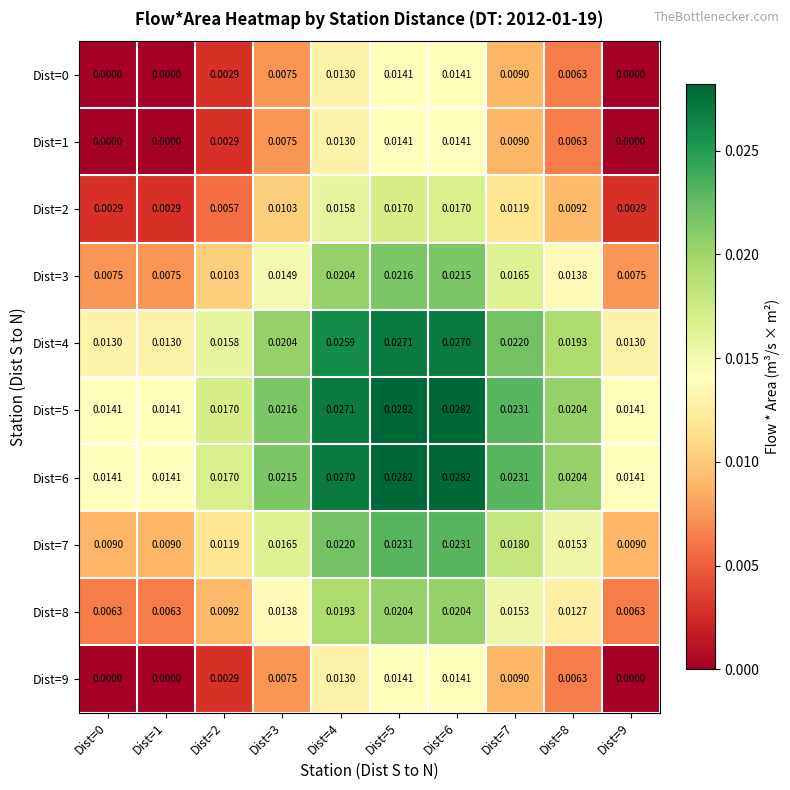

Count the number of data series in this chart.

10